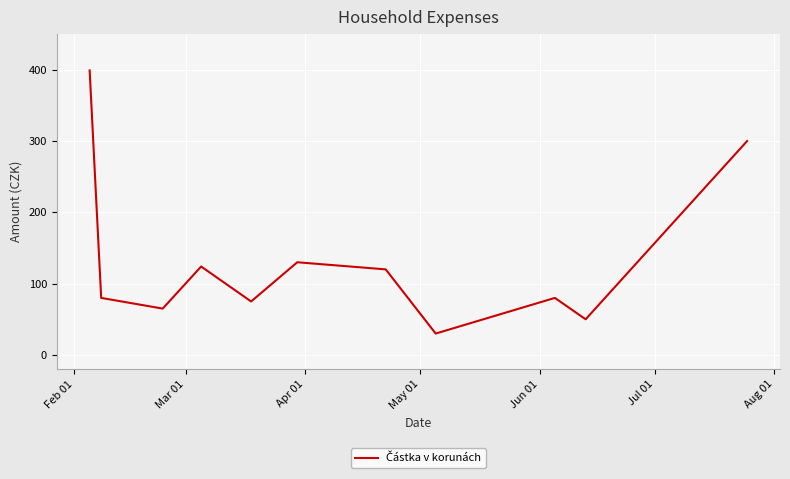

What is the minimum value shown in the chart?

30